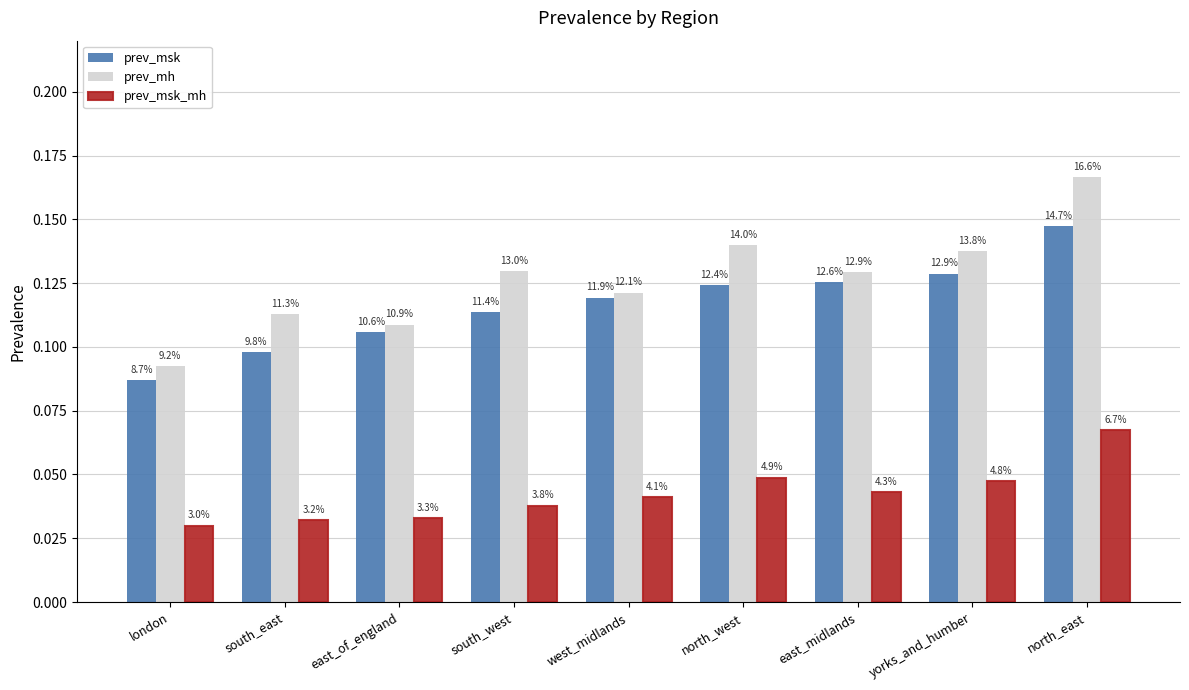

The value of prev_msk at north_west is 0.1. True or false?

True